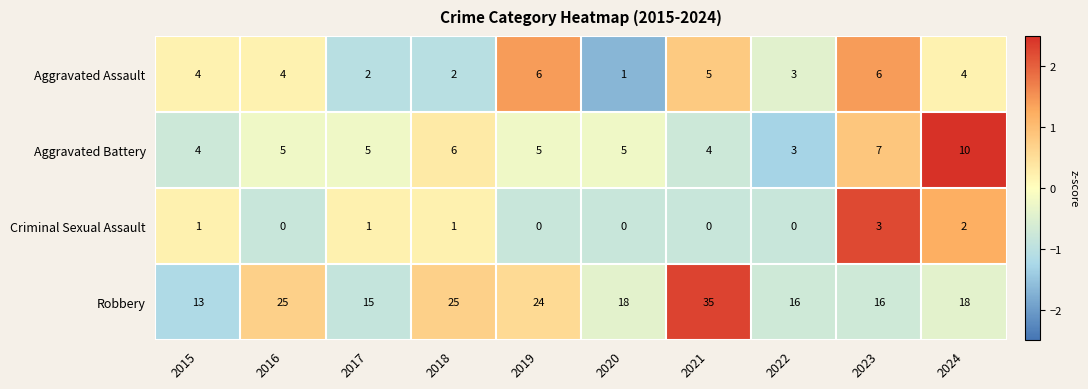

True or false: Aggravated Assault has a value of 1 at 2020.

True